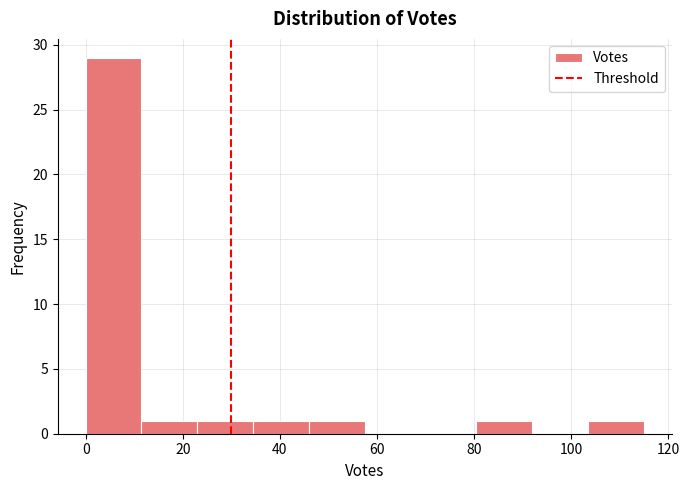

Reading left to right, list every bar in this chart as the range it spans on the x-axis followed by its height. Neither the bar edges nor the heights are printed on the chart, so give them approximately, as read against the axes.

0.0 to 11.5: 29
11.5 to 23.0: 1
23.0 to 34.5: 1
34.5 to 46.0: 1
46.0 to 57.5: 1
57.5 to 69.0: 0
69.0 to 80.5: 0
80.5 to 92.0: 1
92.0 to 103.5: 0
103.5 to 115.0: 1